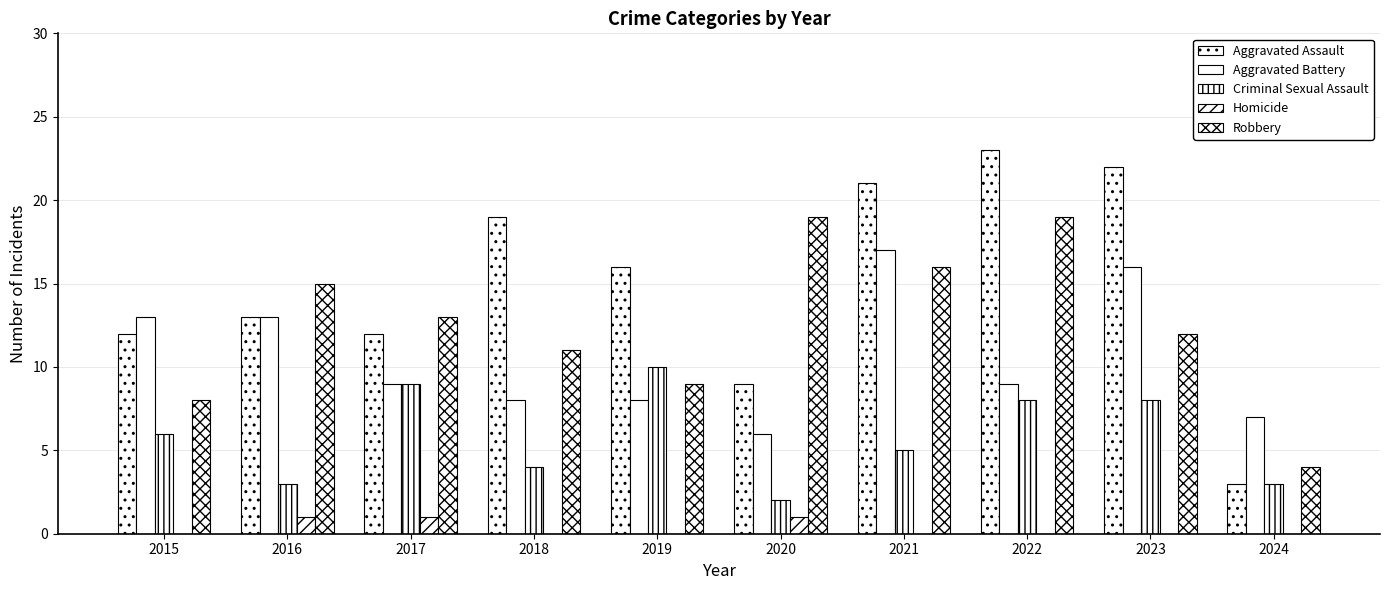

How many distinct data groups are displayed?

5